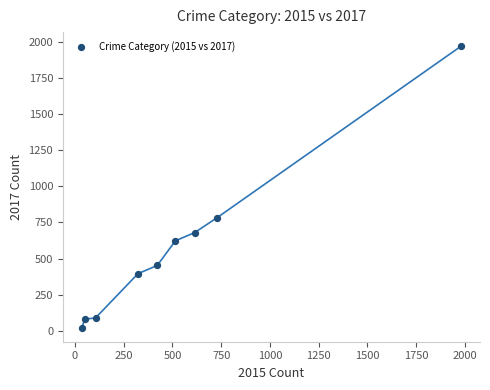

What Y value in the scatter plot is closest to 995?

780